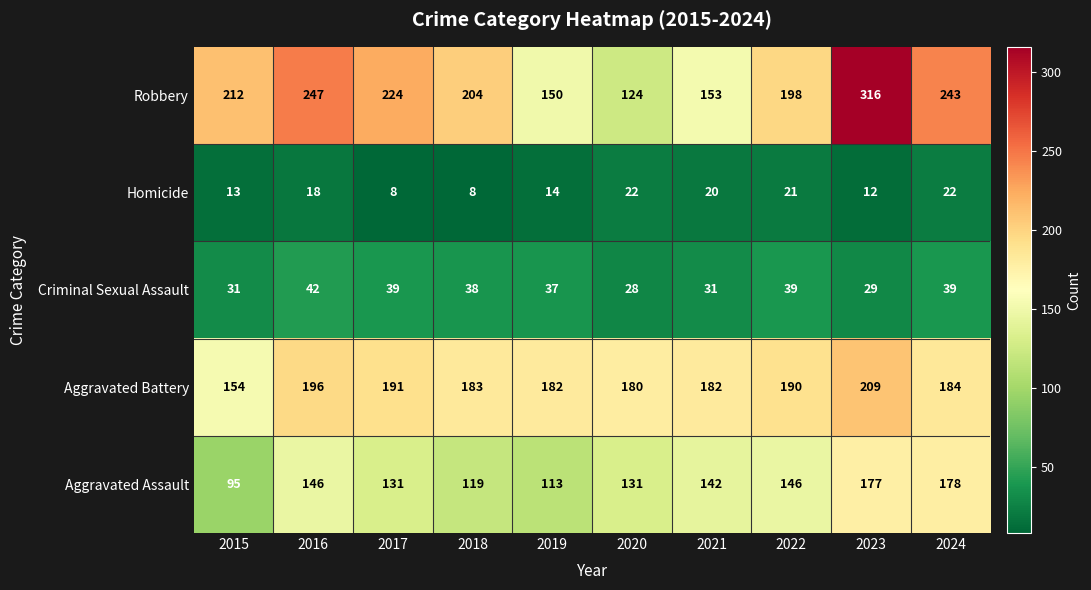

Is it true that Criminal Sexual Assault equals 29 at 2023?

True